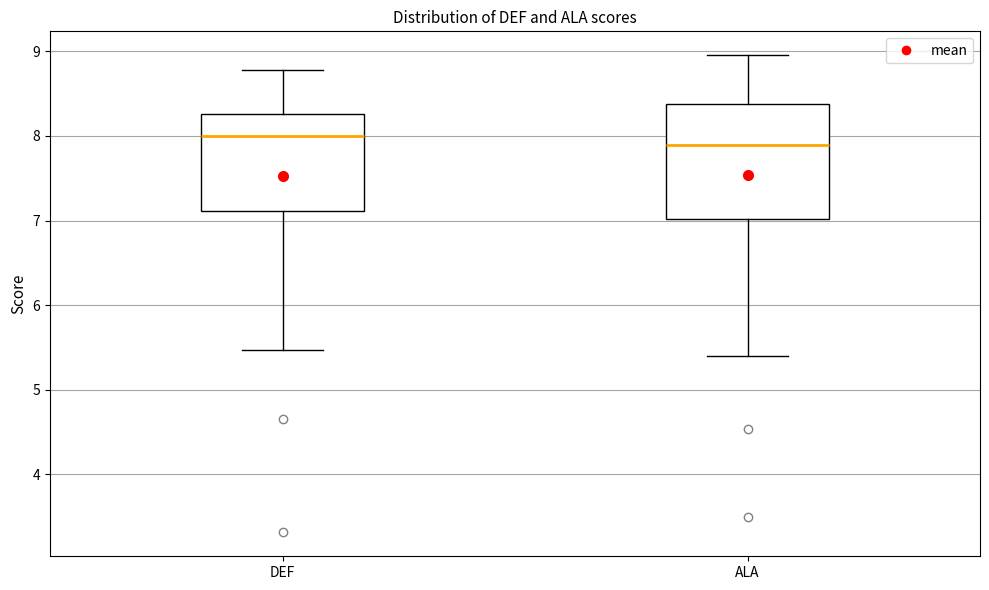

Where is the upper edge of the box for DEF on the y-axis? The values are not printed on the chart, so give them approximately, as read against the axis.

8.3